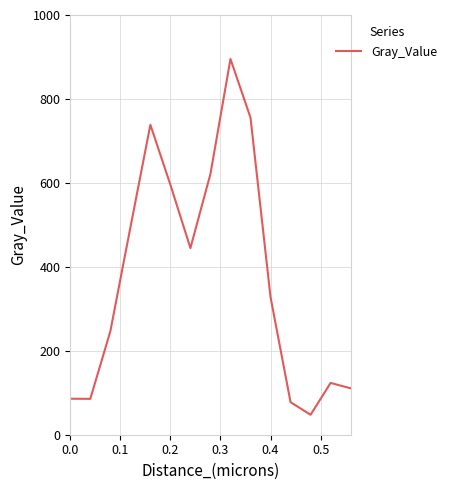

What is the difference between the maximum and minimum values?

847.7